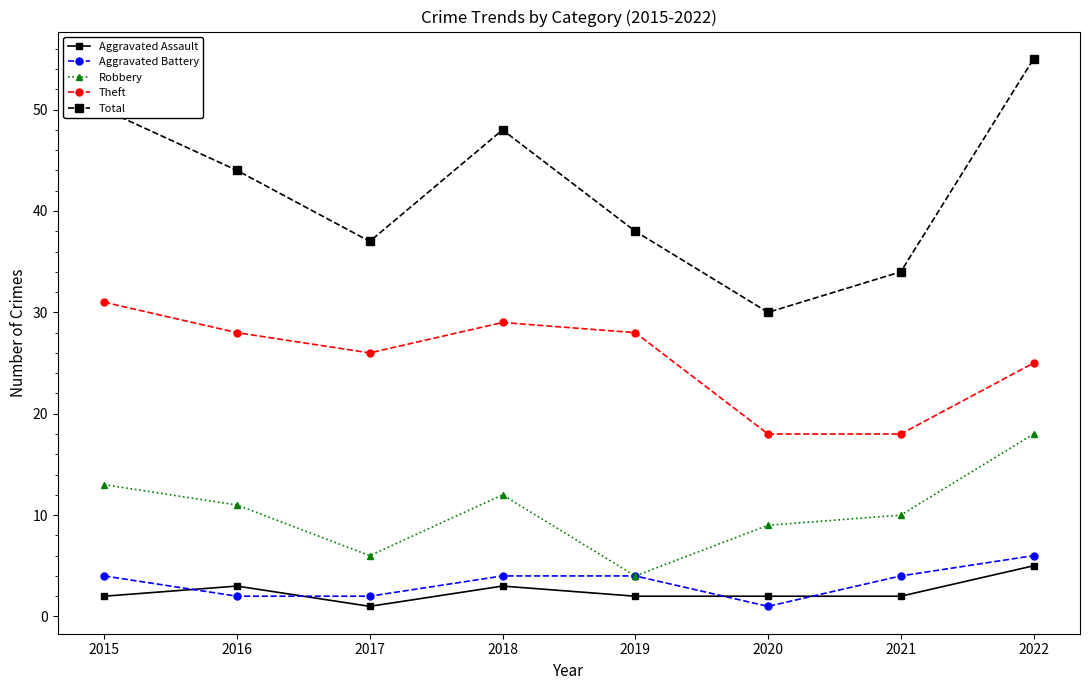

Reading right to left, transcribe all the data shown in this chart.

Aggravated Assault: 2022=5	2021=2	2020=2	2019=2	2018=3	2017=1	2016=3	2015=2
Aggravated Battery: 2022=6	2021=4	2020=1	2019=4	2018=4	2017=2	2016=2	2015=4
Robbery: 2022=18	2021=10	2020=9	2019=4	2018=12	2017=6	2016=11	2015=13
Theft: 2022=25	2021=18	2020=18	2019=28	2018=29	2017=26	2016=28	2015=31
Total: 2022=55	2021=34	2020=30	2019=38	2018=48	2017=37	2016=44	2015=50